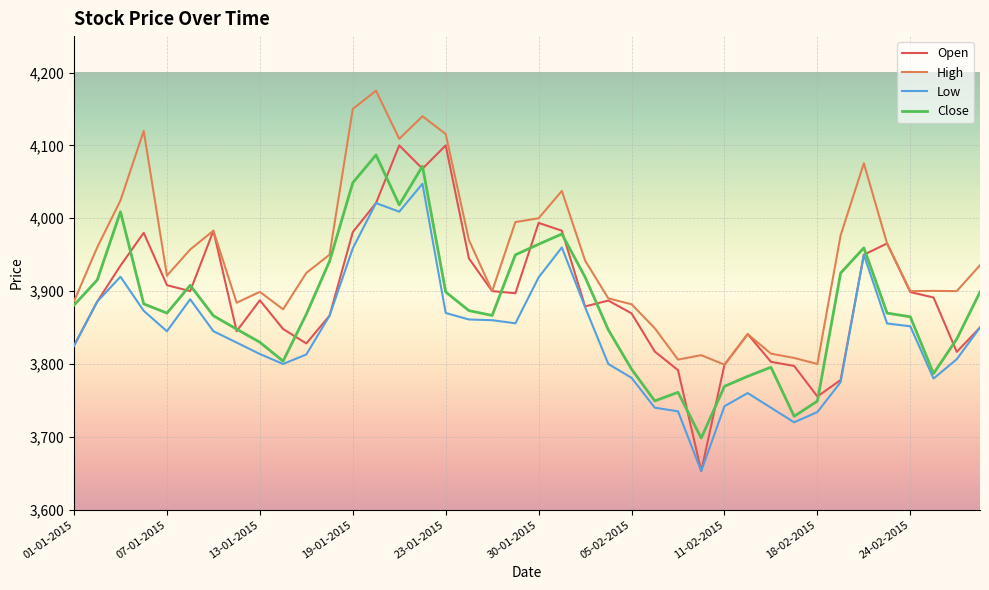

Which series has the largest total across all categories?

High